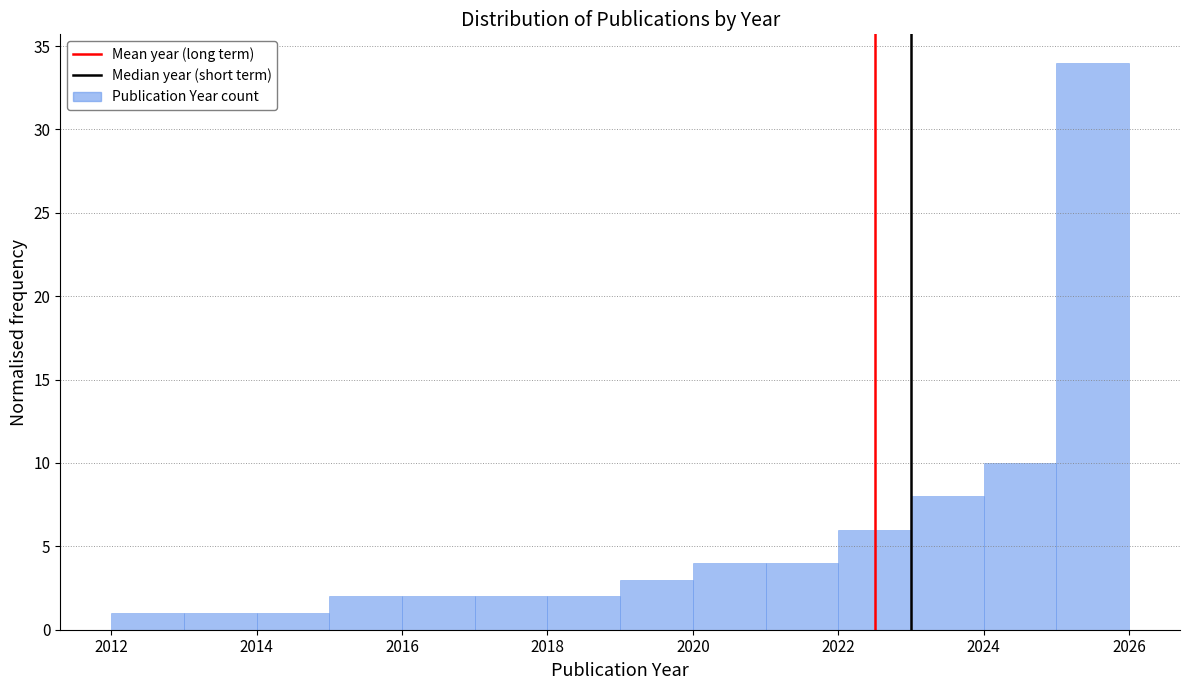

What is the height of the bar covering 2013 to 2014 on the x-axis? The values are not printed on the chart, so give them approximately, as read against the axis.

1